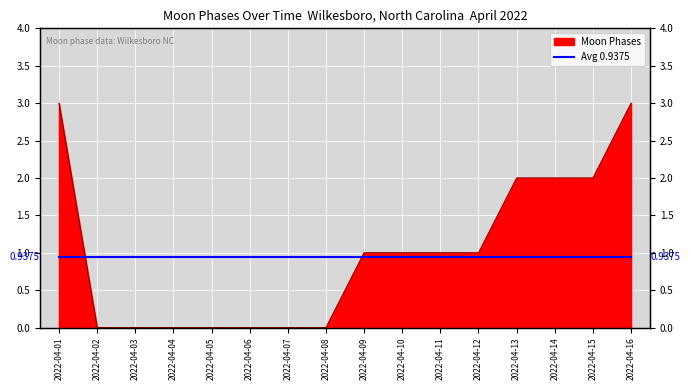

Where does the data first go above 1?

2022-04-01